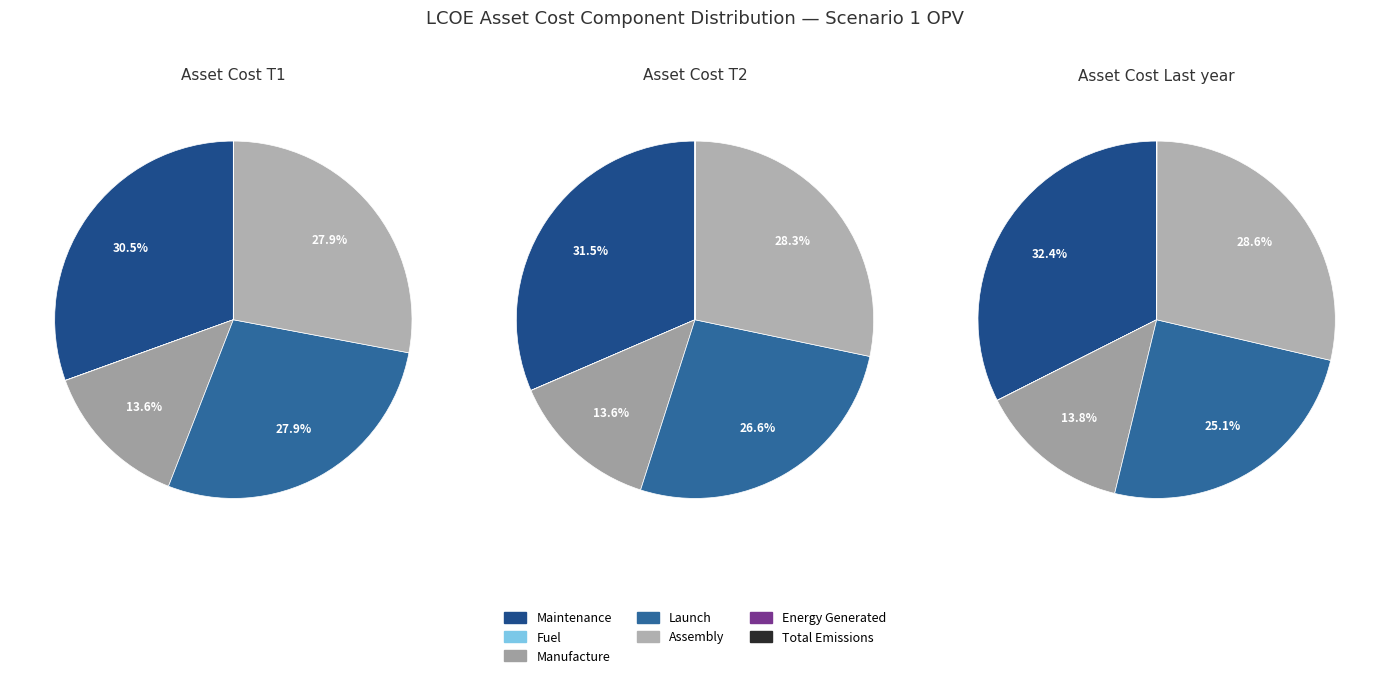

How much of the chart is everything except Fuel?

100.0%